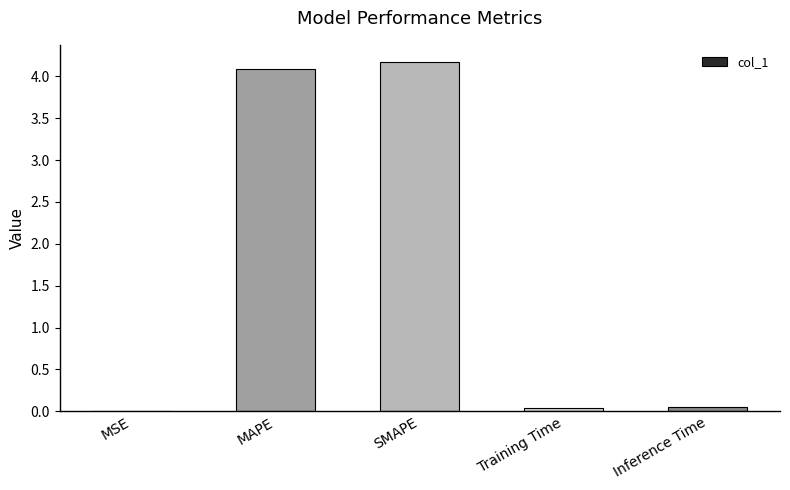

What is the maximum value shown in the chart?

4.2